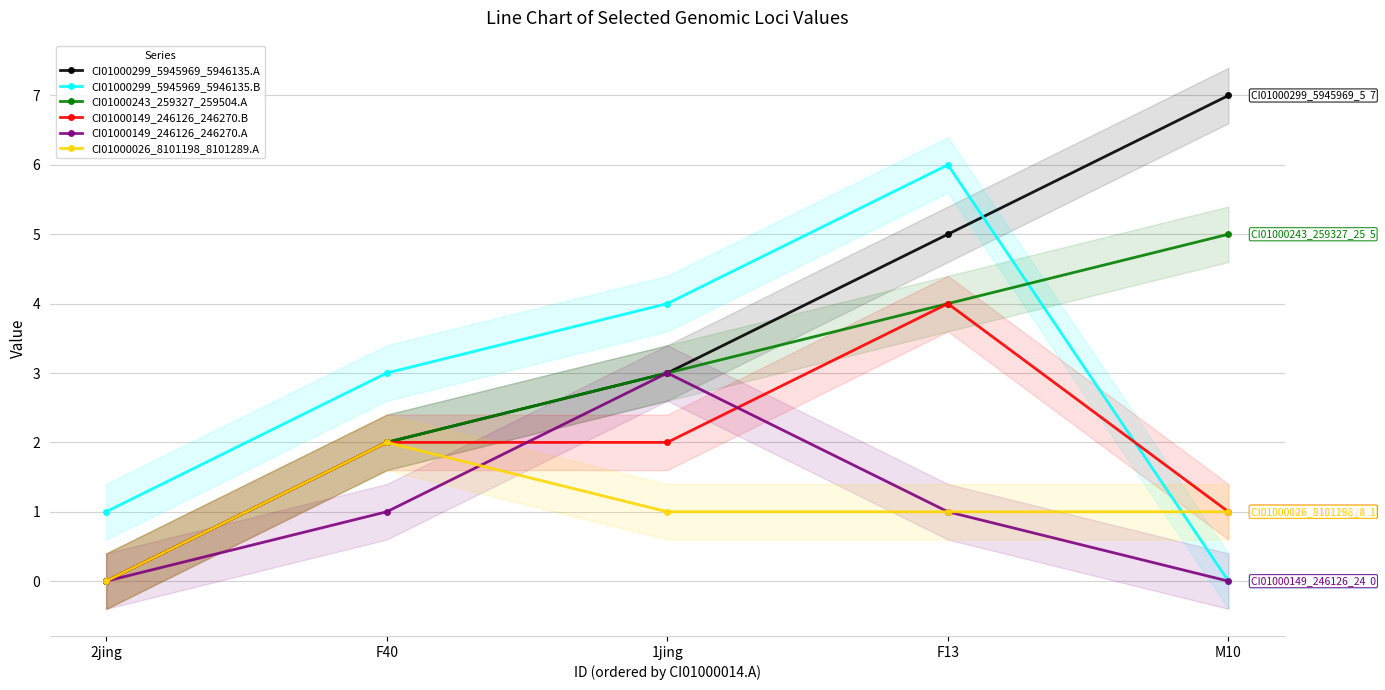

How many positive values does the CI01000299_5945969_5946135.B series have?

4